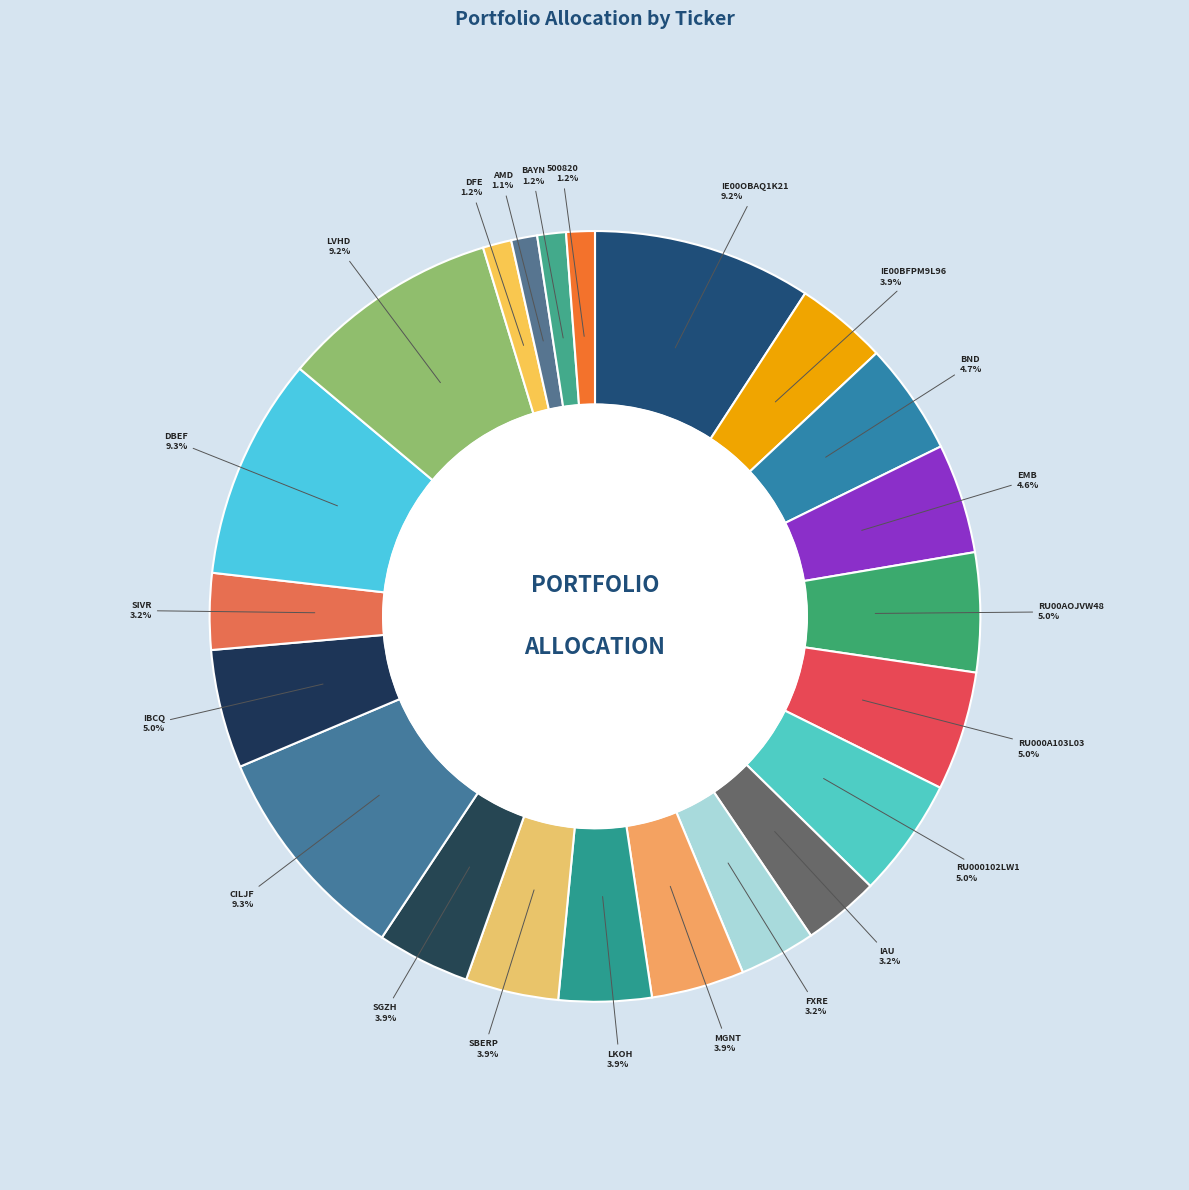

What is the change in value from IE00BFPM9L96 to CILJF?

+5.5